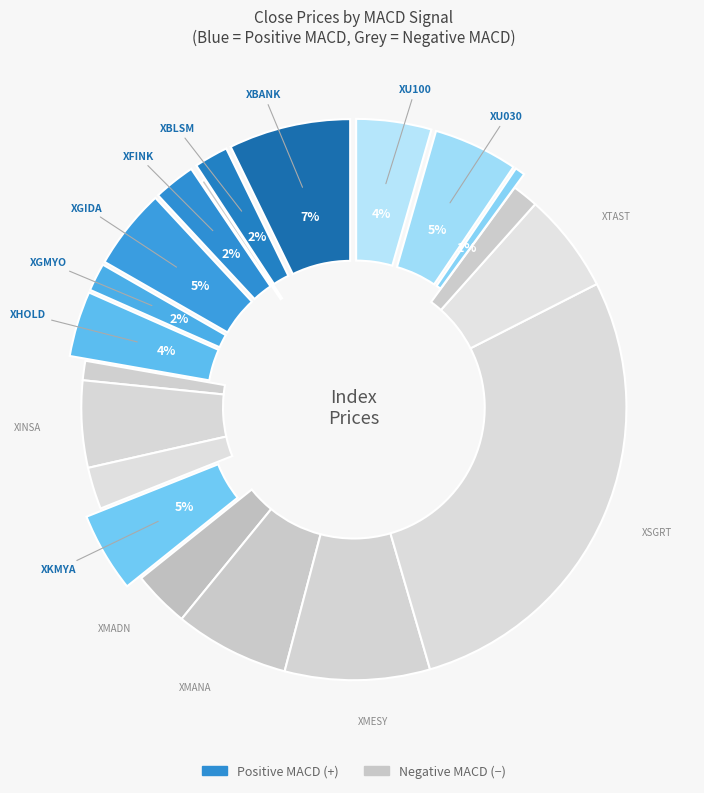

Does any single category account for the majority?

No